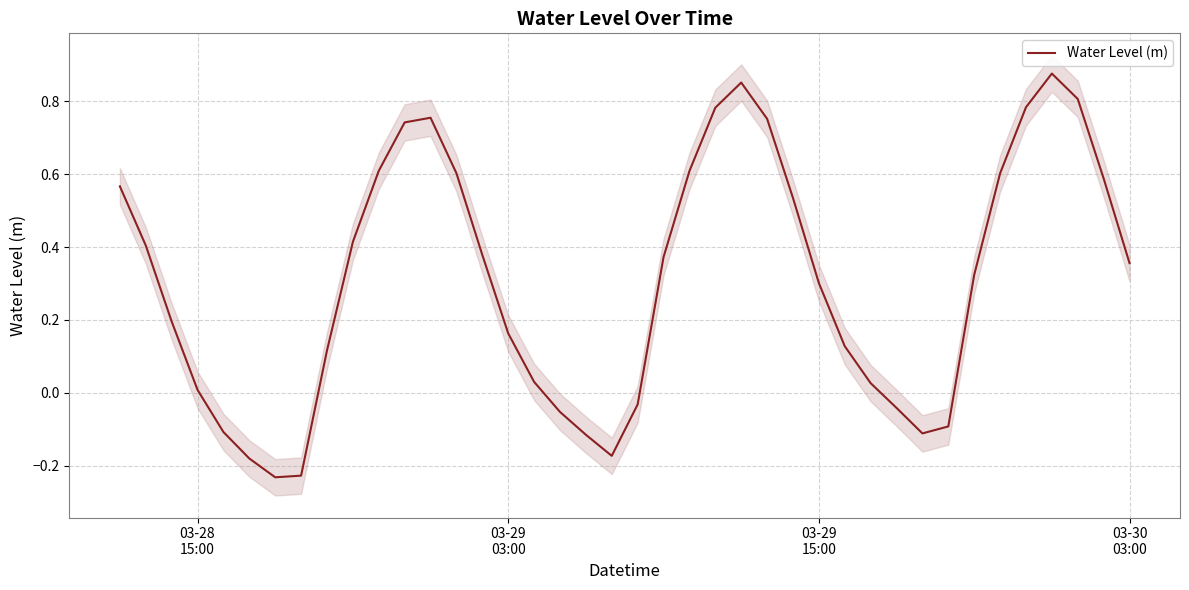

How many interior local peaks (higher than both neighbors) does the data have?

3